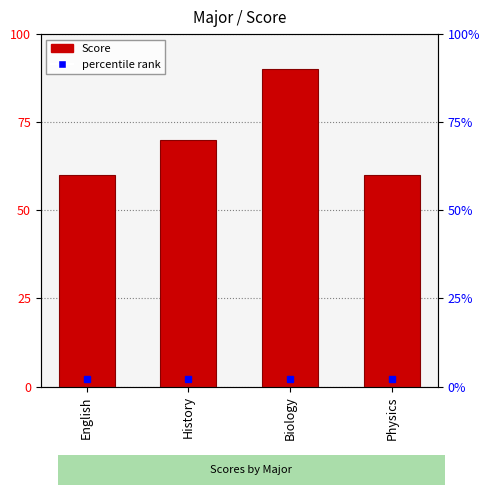

At which category does the chart reach its peak across all series?

Biology